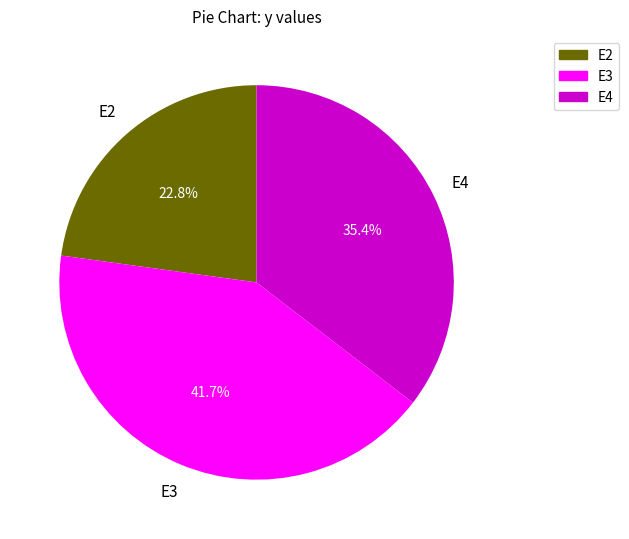

Does any single category account for the majority?

No